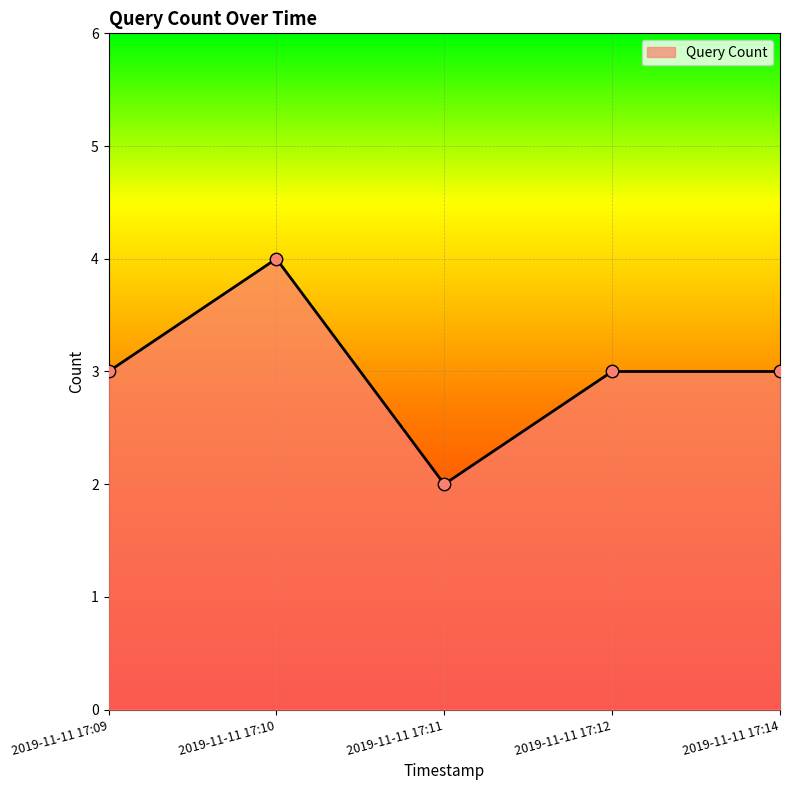

What is the ratio of the value at 2019-11-11 17:14 to the value at 2019-11-11 17:12?

1.0